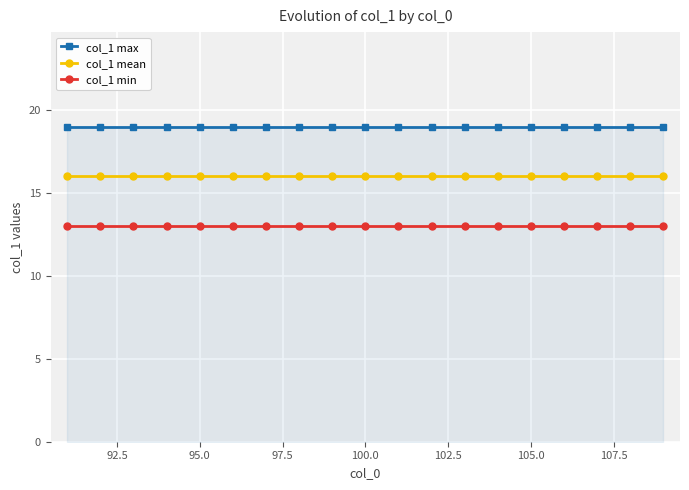

What are all the series names shown in the legend?

col_1 max, col_1 mean, col_1 min